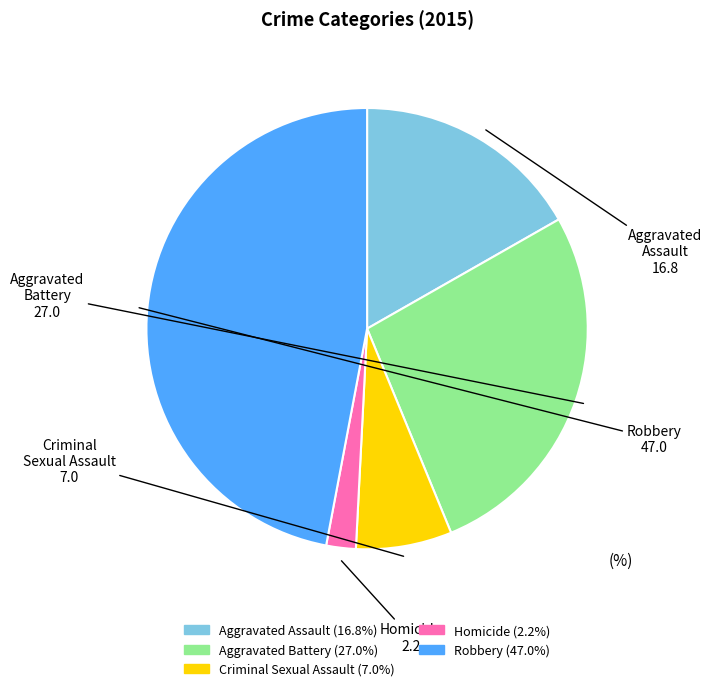

Which has a higher value, Criminal Sexual Assault or Robbery?

Robbery